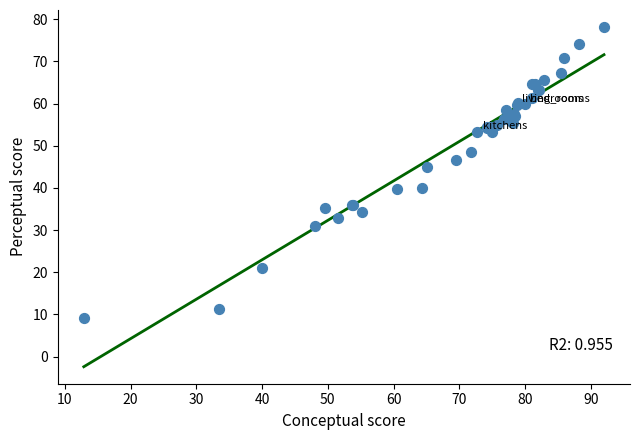

What Y value in the scatter plot is closest to 43?

45.0